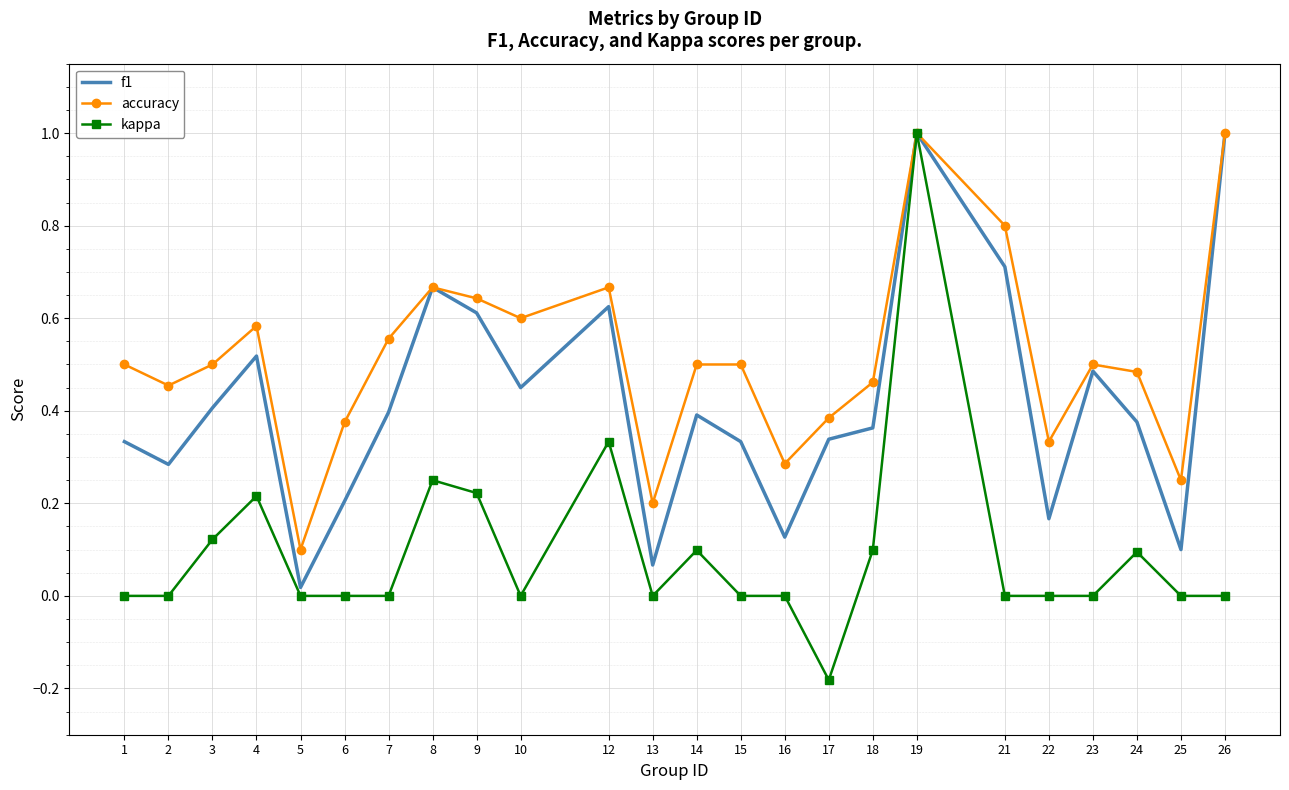

Is it true that accuracy equals 0.4 at 6?

True